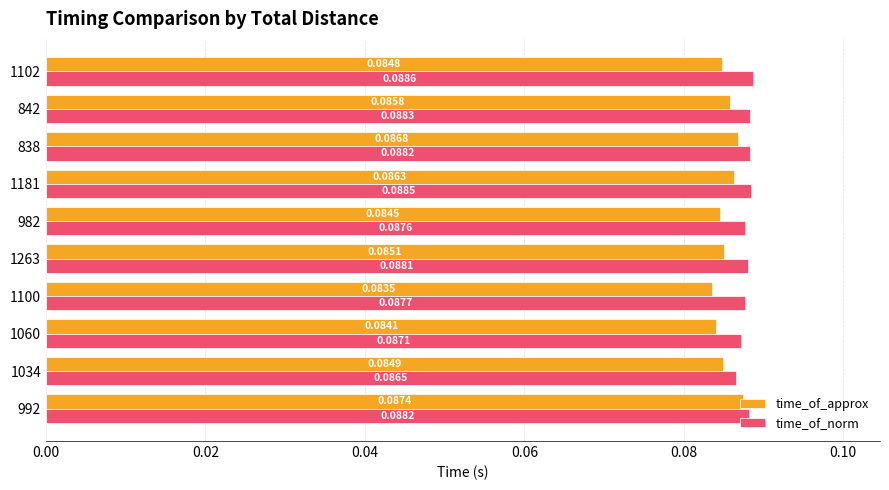

How many data points does each series have?

10